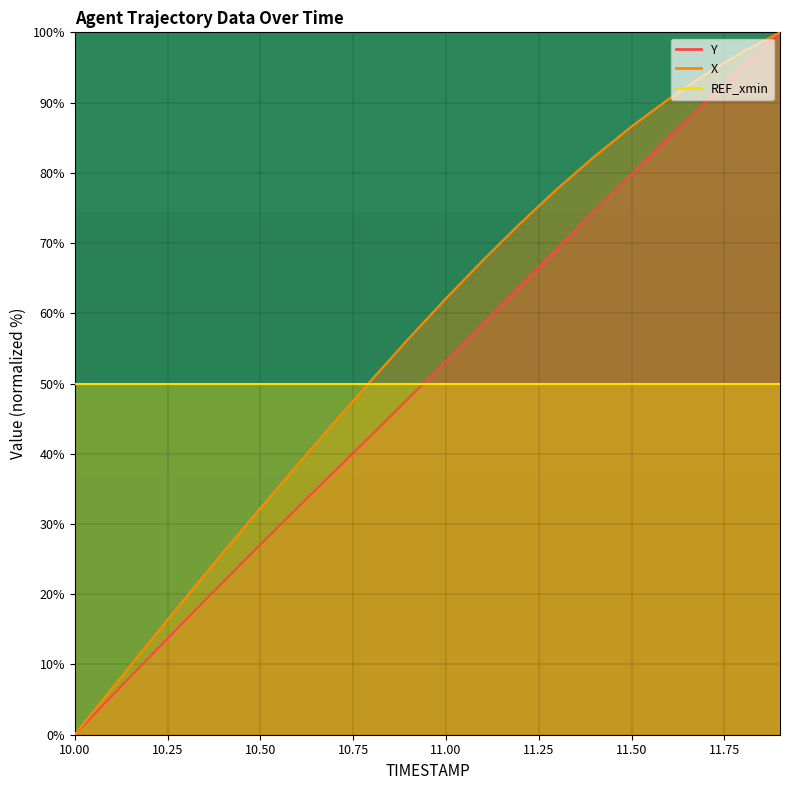

How many positive values does the X series have?

19